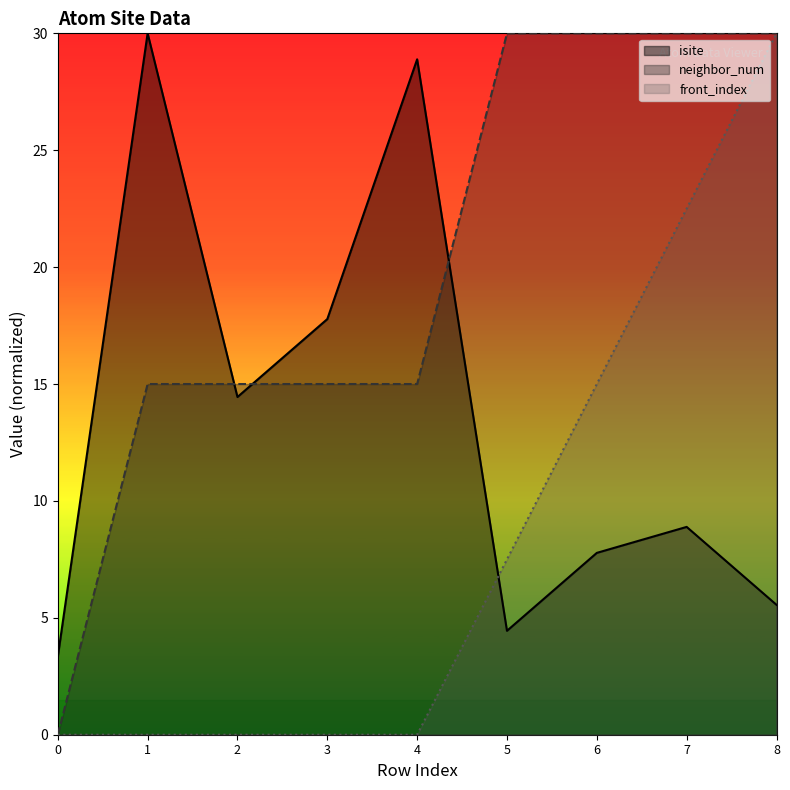

Reading left to right, list all the values displayed in this chart.

isite: 0=3.3	1=30.0	2=14.4	3=17.8	4=28.9	5=4.4	6=7.8	7=8.9	8=5.6
neighbor_num: 0=0.0	1=15.0	2=15.0	3=15.0	4=15.0	5=30.0	6=30.0	7=30.0	8=30.0
front_index: 0=0.0	1=0.0	2=0.0	3=0.0	4=0.0	5=7.5	6=15.0	7=22.5	8=30.0